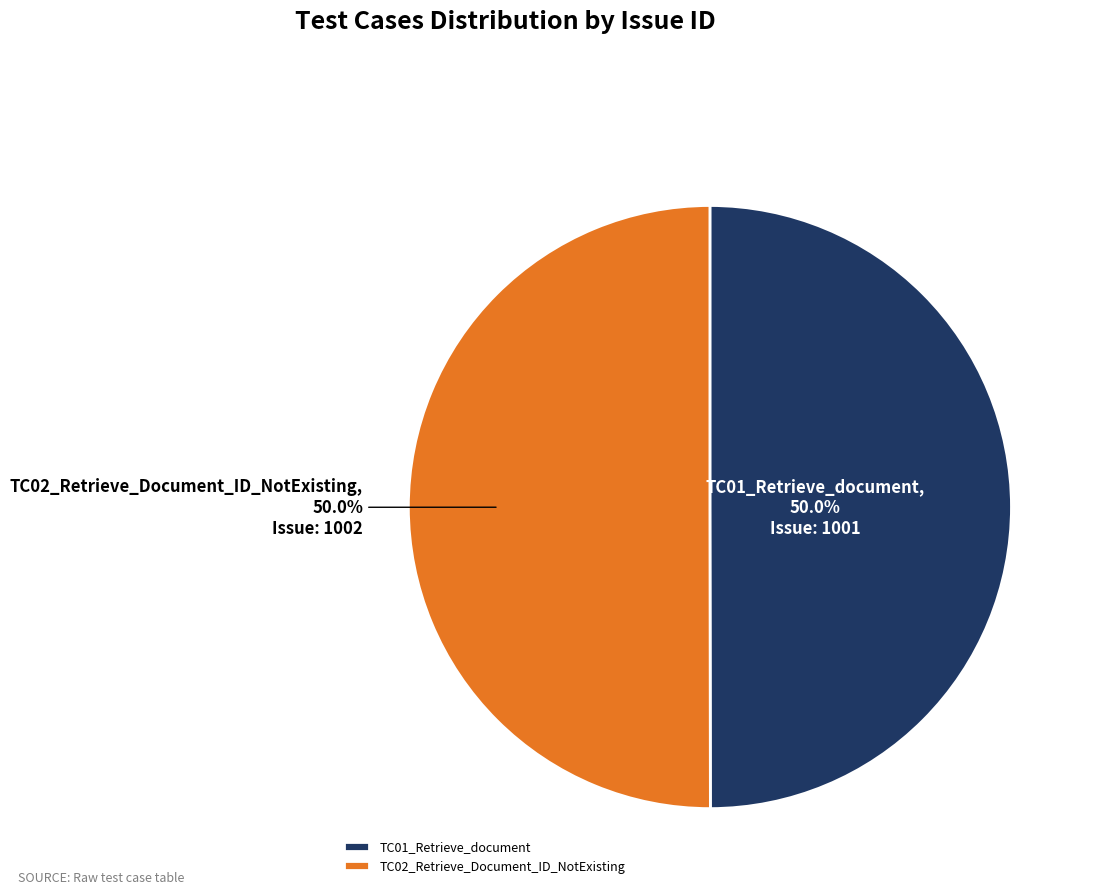

Is the sum of TC01_Retrieve_document and TC02_Retrieve_Document_ID_NotExisting greater than half?

Yes